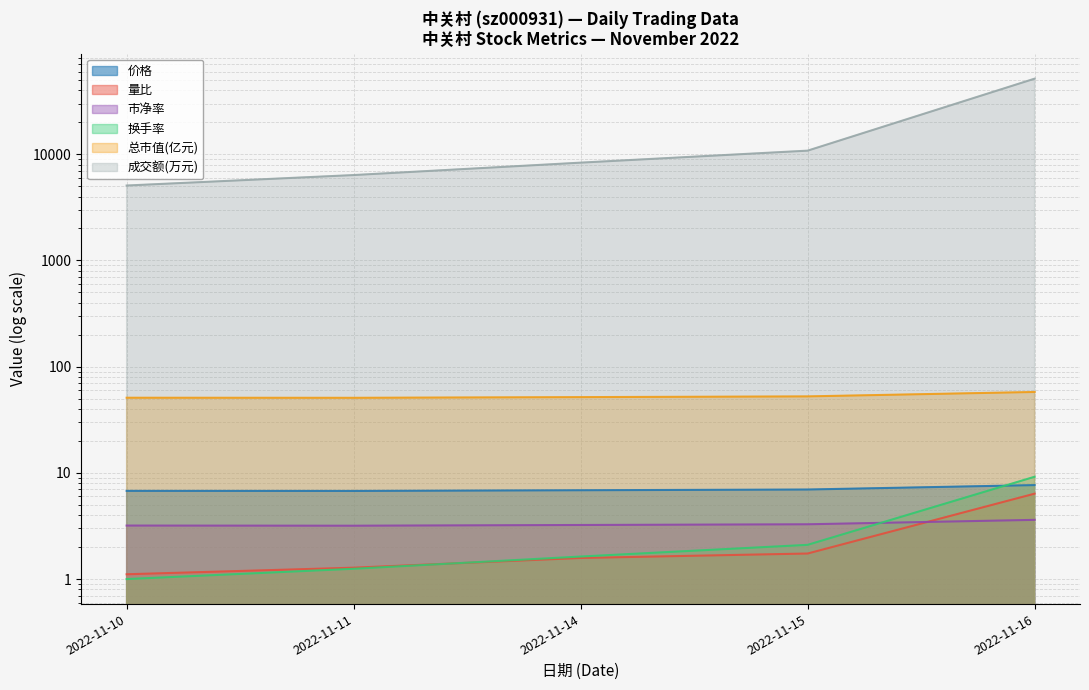

Reading right to left, extract all data points from this chart.

价格: 7.7	7.0	6.9	6.8	6.8
量比: 6.4	1.7	1.6	1.3	1.1
市净率: 3.6	3.3	3.2	3.2	3.2
换手率: 9.2	2.1	1.6	1.2	1.0
总市值(亿元): 57.8	52.5	51.7	50.9	51.0
成交额(万元): 51469.0	10809.0	8334.0	6368.0	5076.0